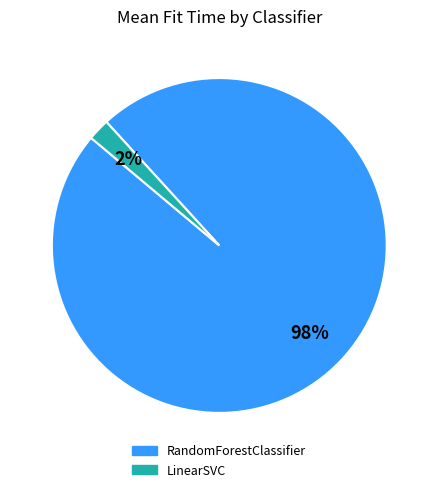

Do LinearSVC and RandomForestClassifier together represent more than half of the pie?

Yes